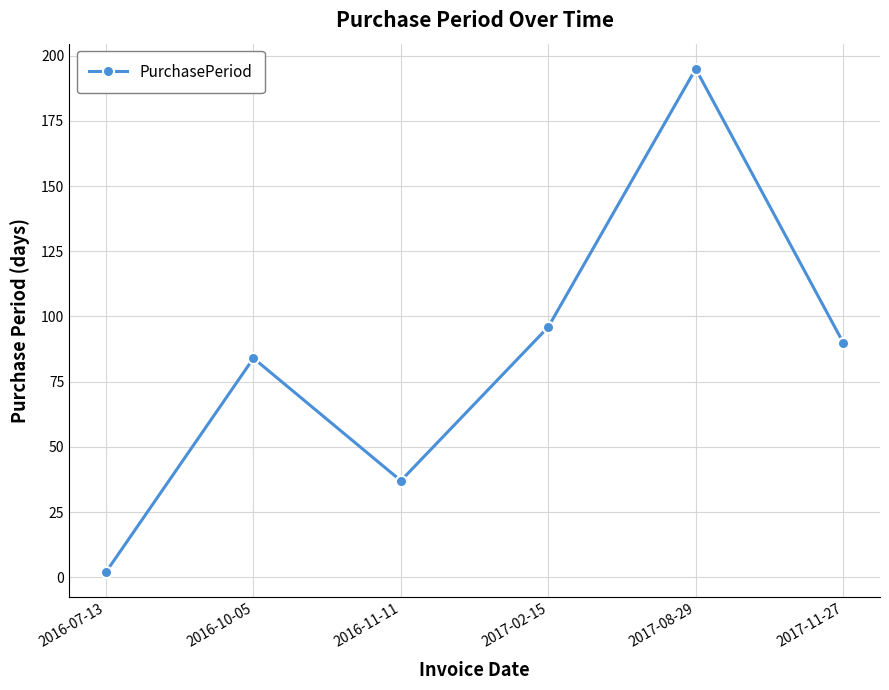

What position from the right is 2016-07-13?

6